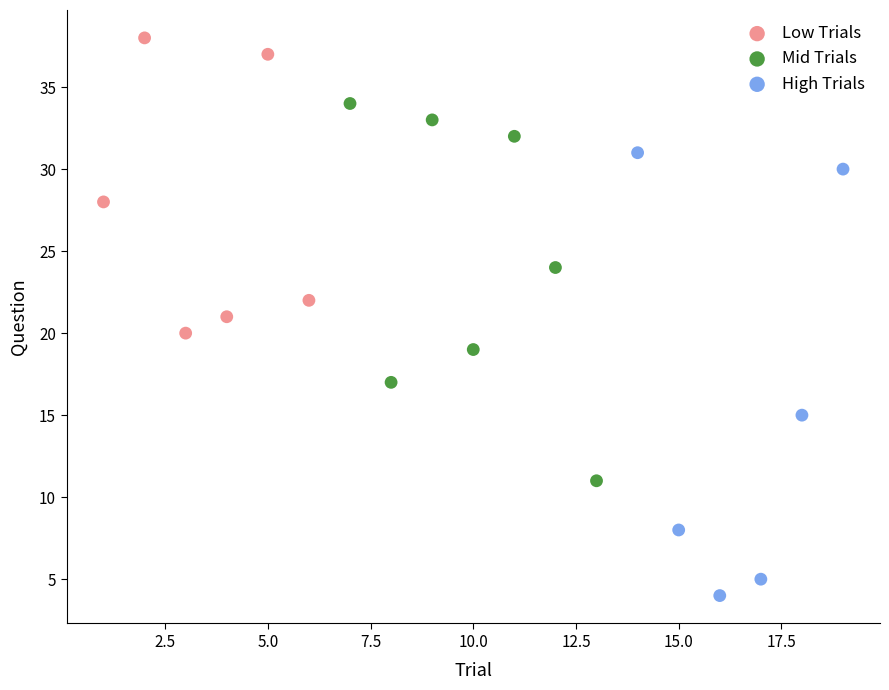

Which series reaches the maximum Y coordinate?

Low Trials